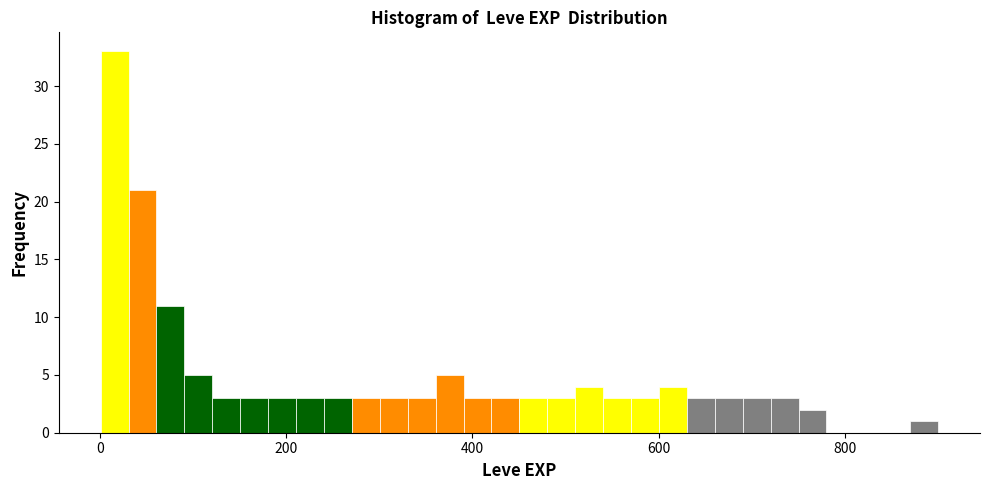

Around what value on the x-axis is the tallest bar? Give the approximate position of its centre, as read against the axis.

20